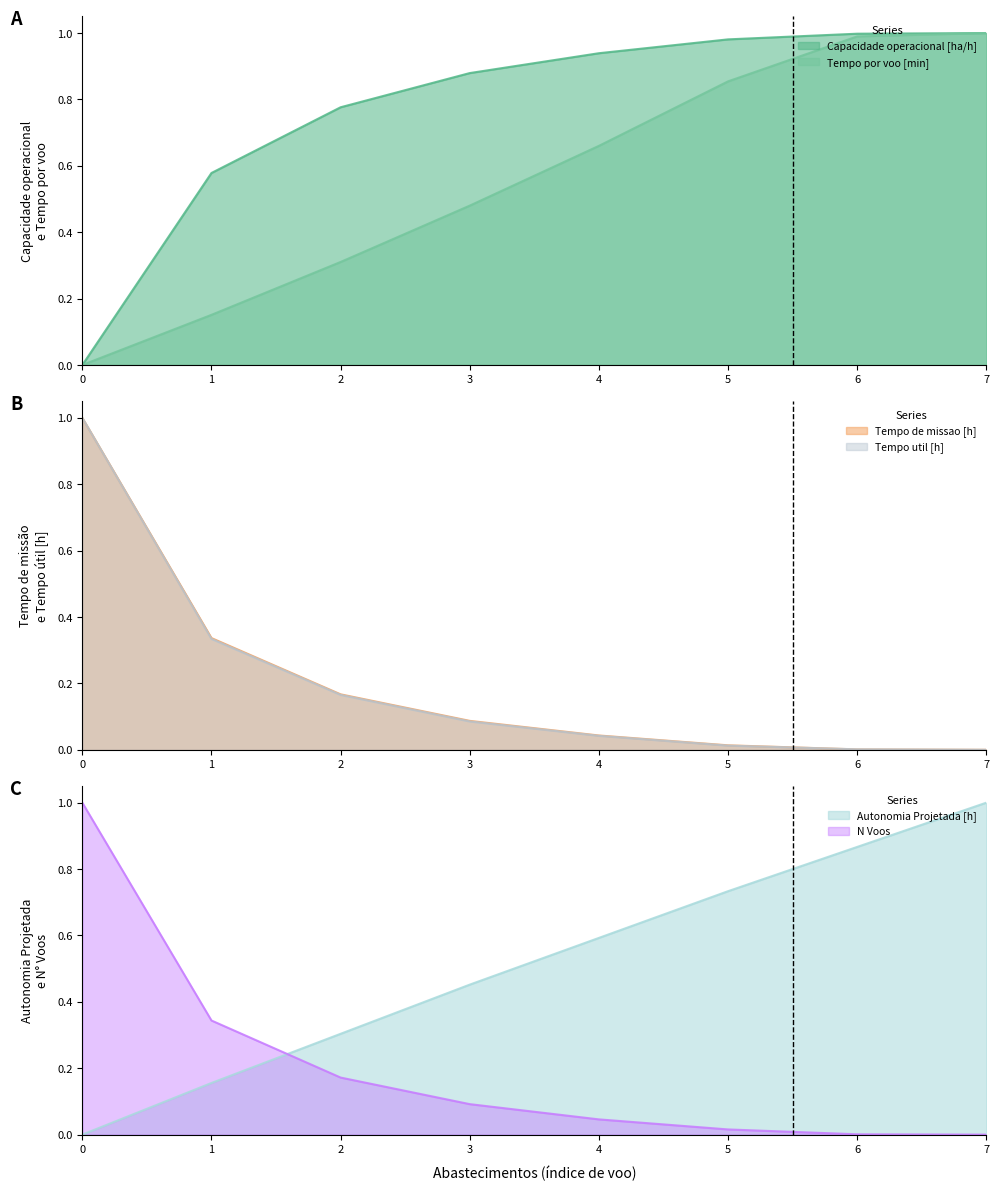

True or false: N Voos and Tempo util [h] intersect in this chart.

True